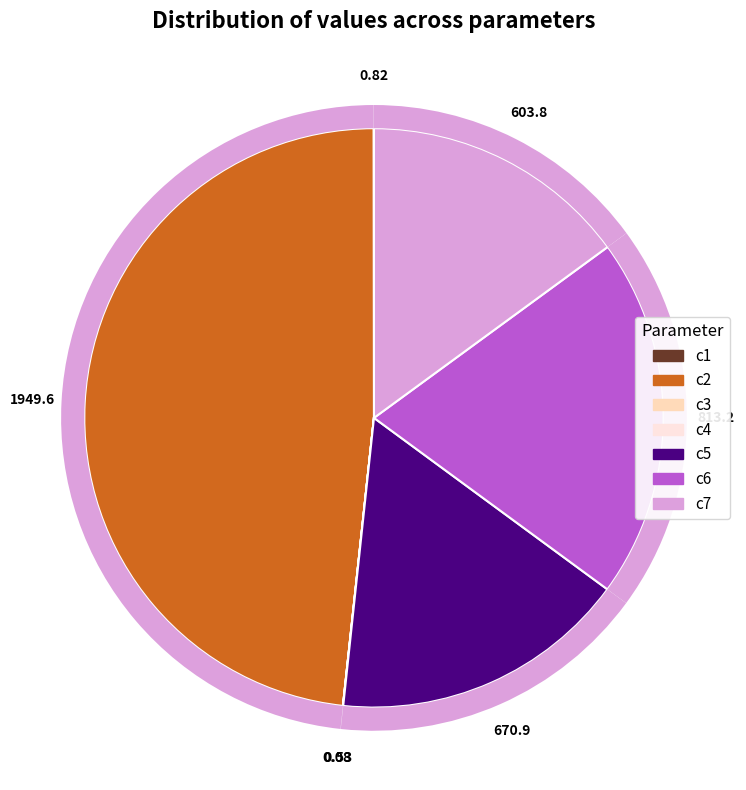

What percentage do c4 and c6 together represent?

20.1%